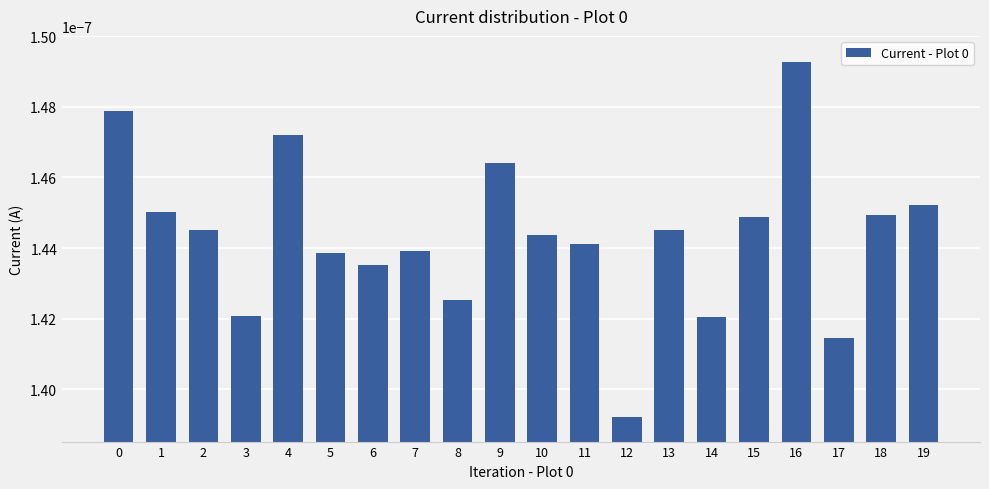

At which category does the chart reach its minimum across all series?

12